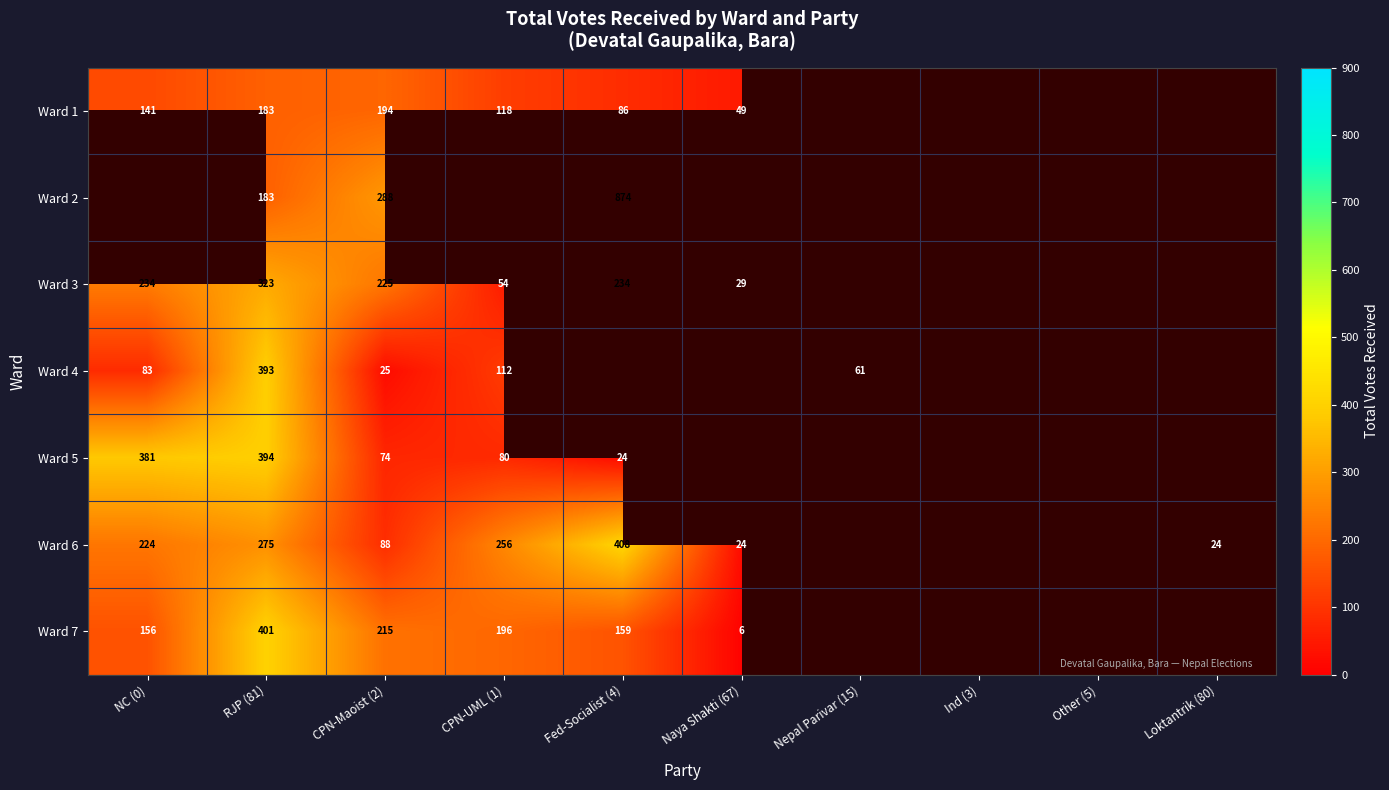

The value of Ward 1 at RJP (81) is 114. True or false?

False